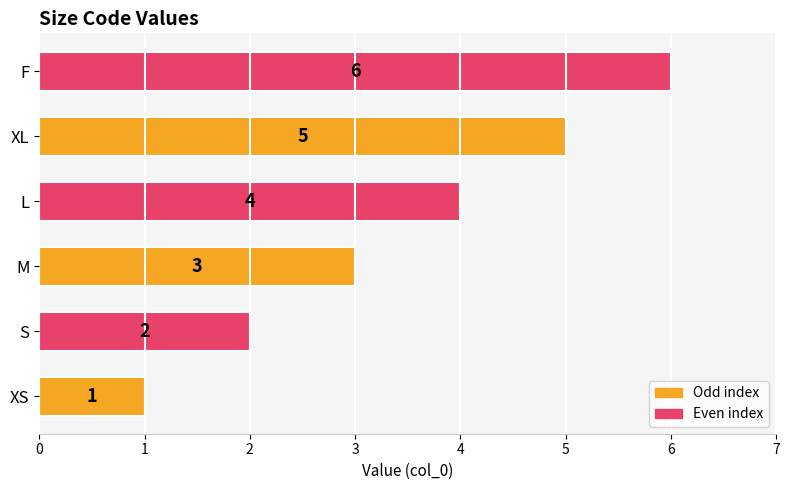

How many values are between 2 and 5?

4